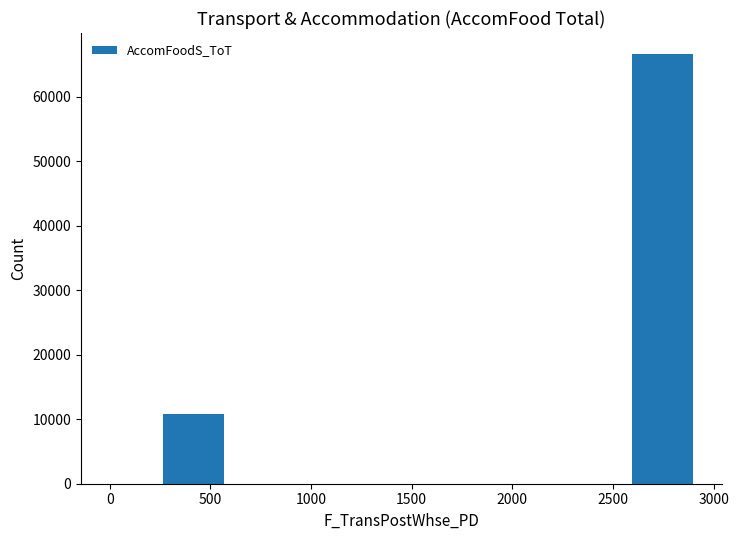

What is the maximum value shown in the chart?

66517